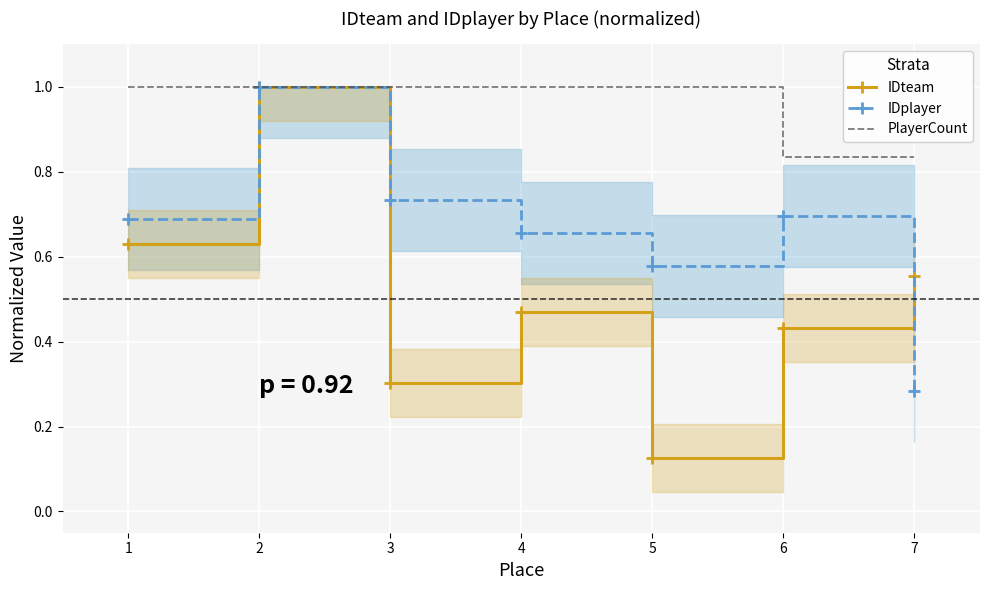

What is the total value across all series at 6?

2.0